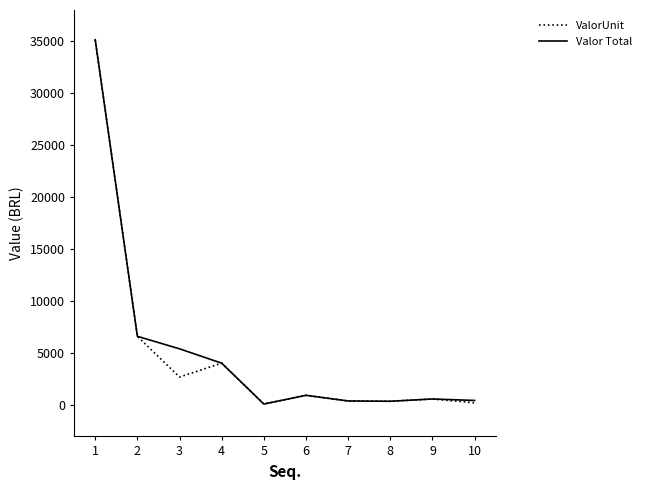

What is the total value across all series at 4?

8084.4